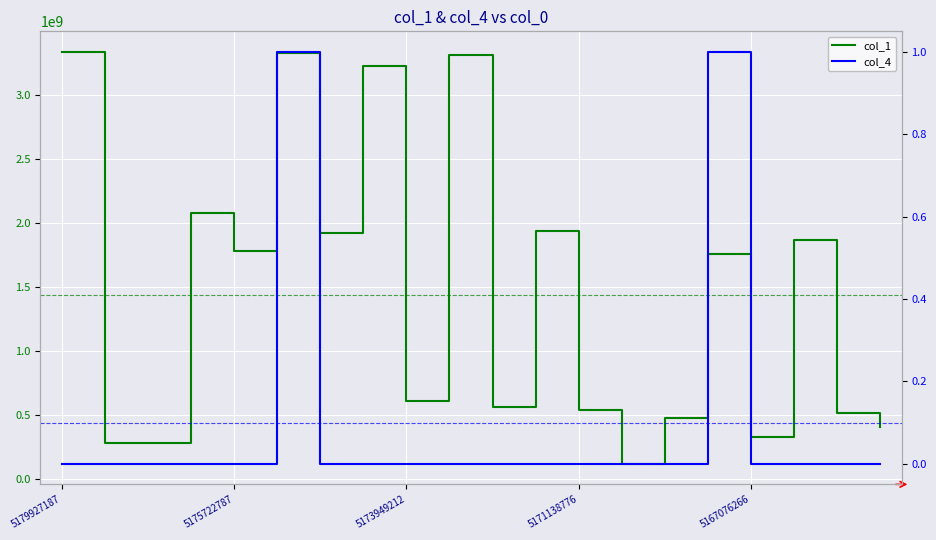

Count the col_4 values in the range 0 to 1.

20